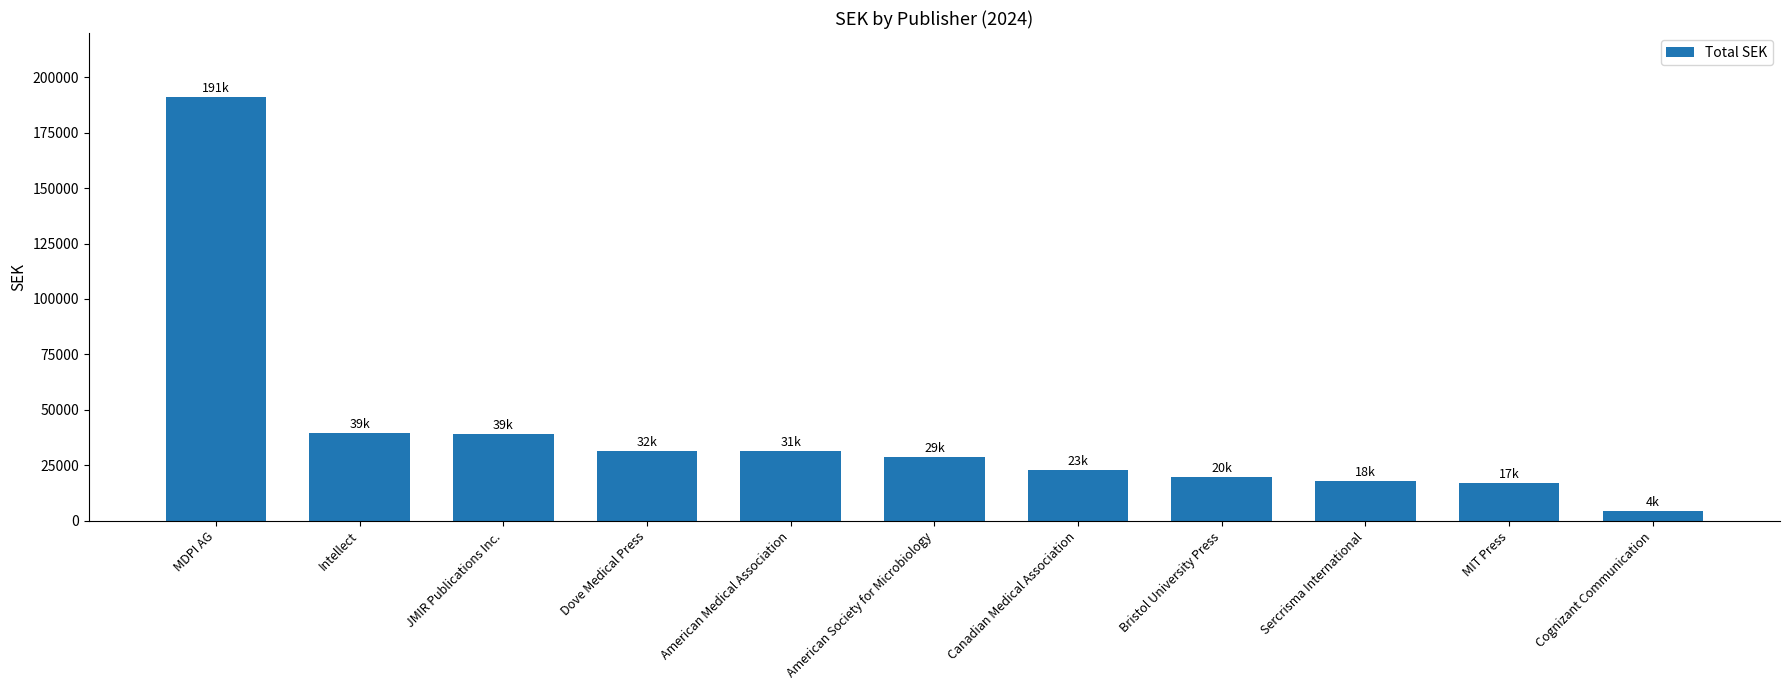

Between Dove Medical Press and JMIR Publications Inc., which is larger?

JMIR Publications Inc.